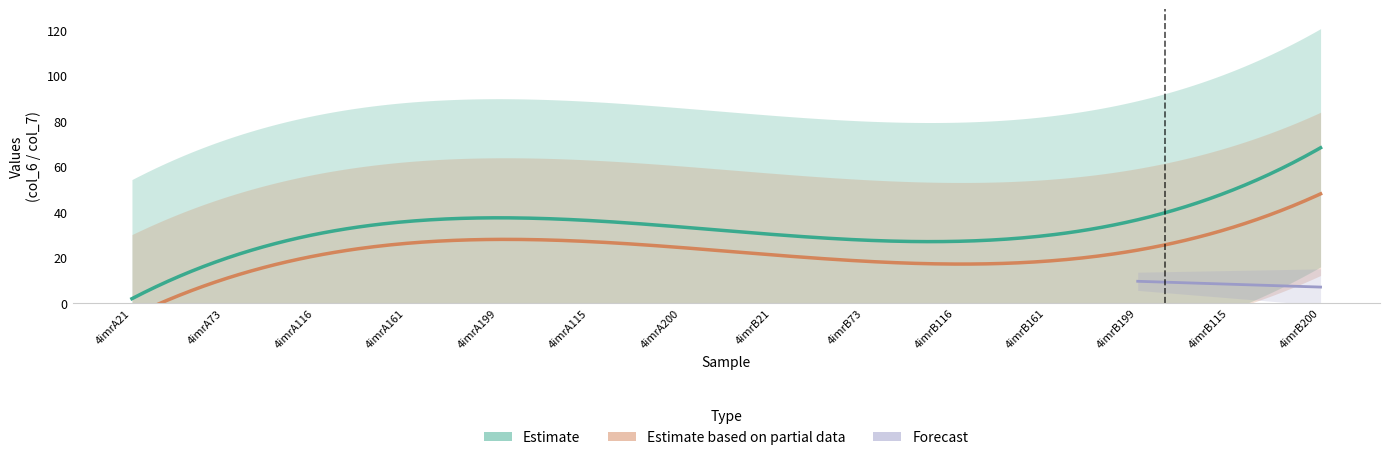

What is the label of the 5th point from the right?

4imrB116